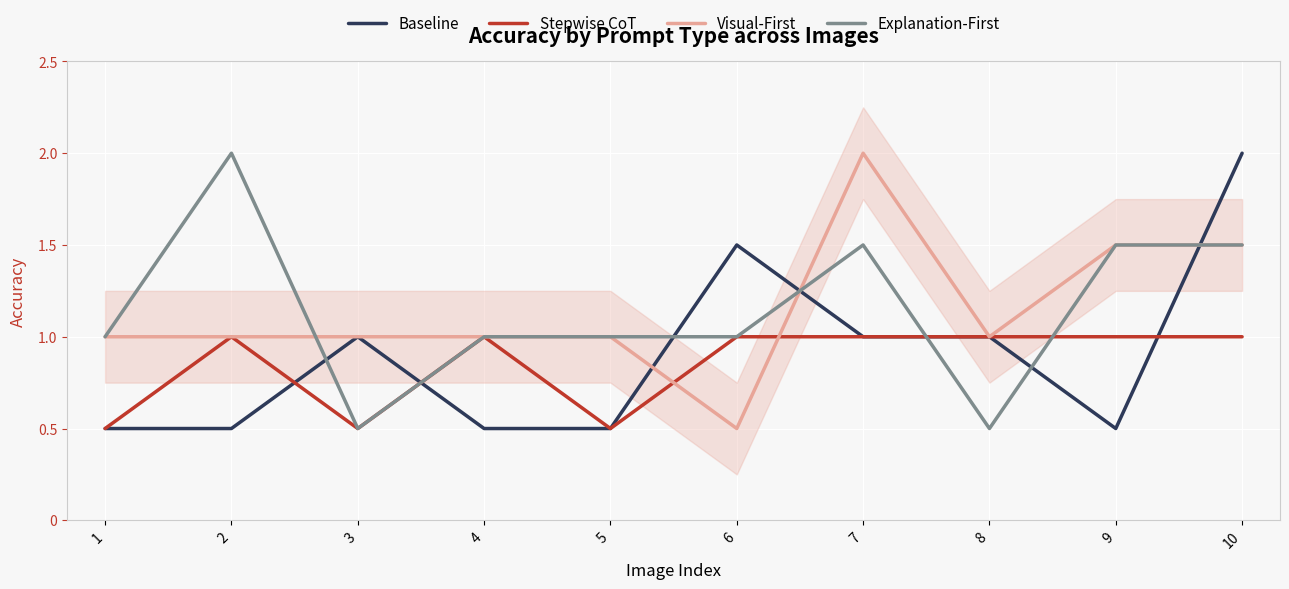

Reading right to left, transcribe all the data shown in this chart.

Baseline: 2.0	0.5	1.0	1.0	1.5	0.5	0.5	1.0	0.5	0.5
Stepwise CoT: 1.0	1.0	1.0	1.0	1.0	0.5	1.0	0.5	1.0	0.5
Visual-First: 1.5	1.5	1.0	2.0	0.5	1.0	1.0	1.0	1.0	1.0
Explanation-First: 1.5	1.5	0.5	1.5	1.0	1.0	1.0	0.5	2.0	1.0